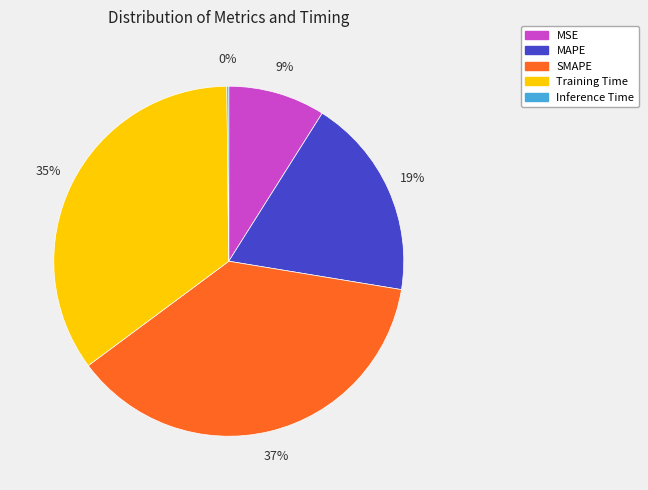

Do MAPE and MSE together represent more than half of the pie?

No